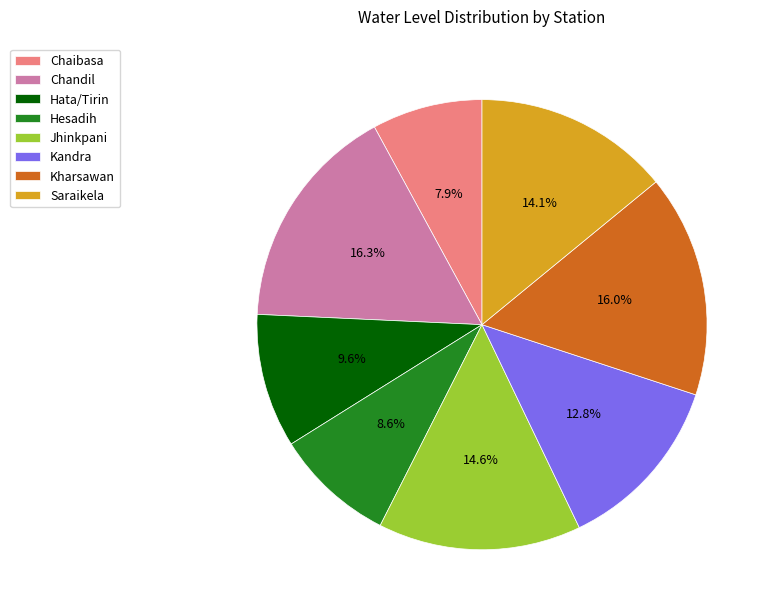

To the nearest percent, what is the difference between the largest and smallest slice percentages?

8%